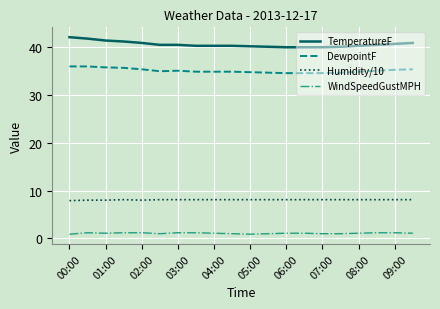

List the series in order of their peak value, lowest first.

WindSpeedGustMPH, Humidity/10, DewpointF, TemperatureF